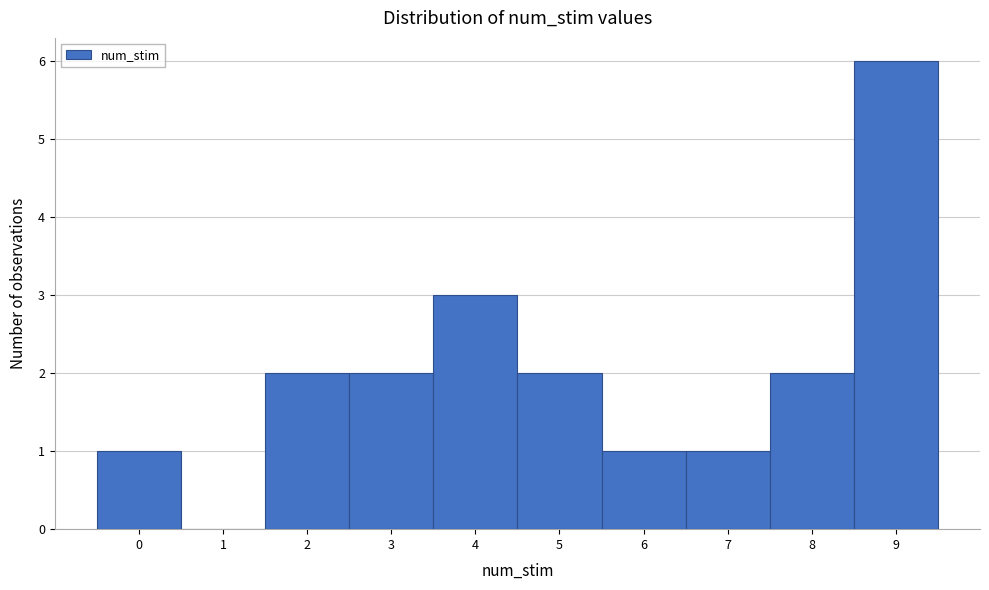

What is the height of the bar covering 6.5 to 7.5 on the x-axis? The values are not printed on the chart, so give them approximately, as read against the axis.

1